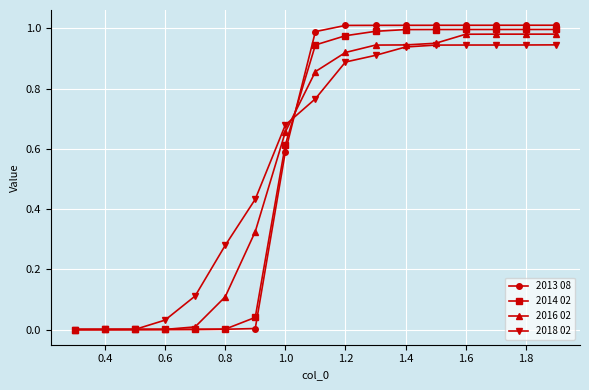

Which series has the largest range (max minus min)?

2013 08